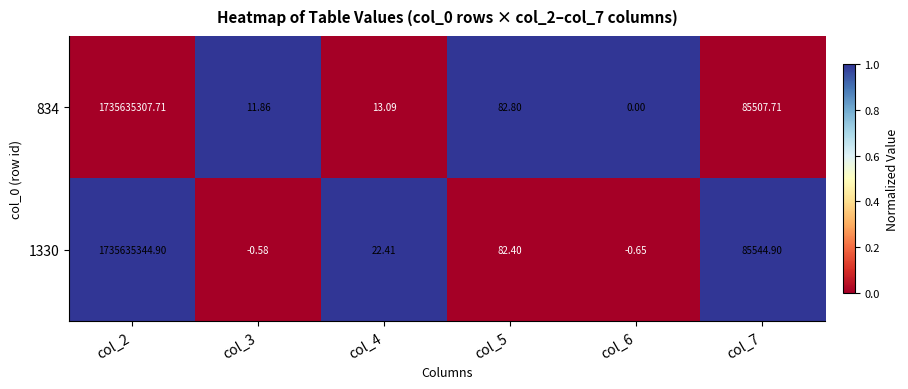

Is the value of 1330 at col_4 greater than the value of 834 at col_5?

No